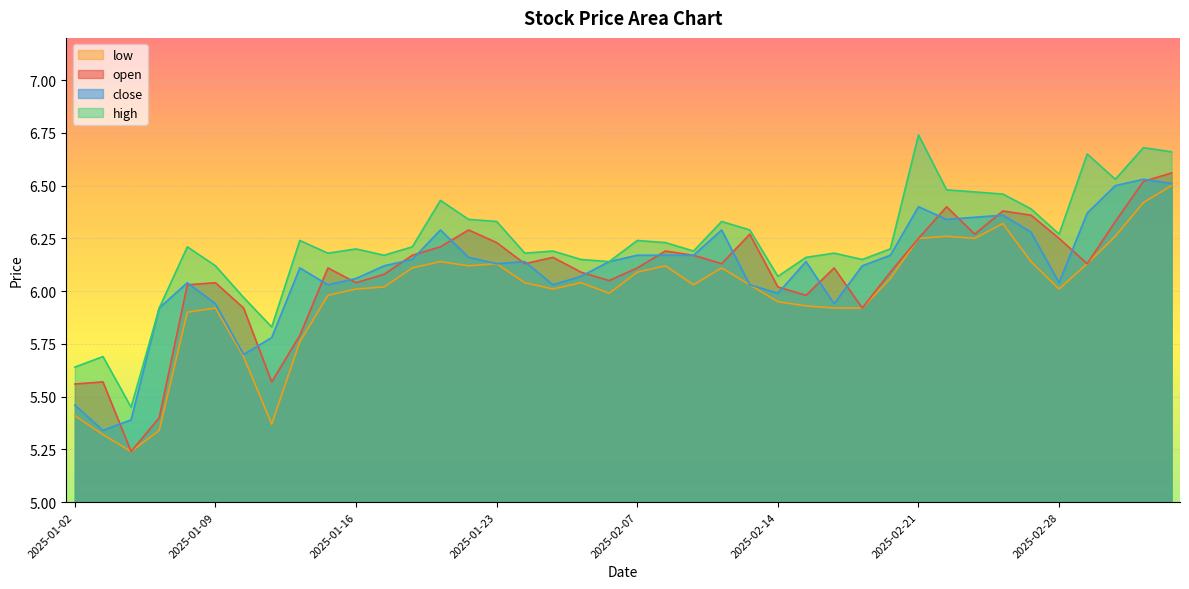

What is the difference between the second highest and second lowest values in the open series?

1.1